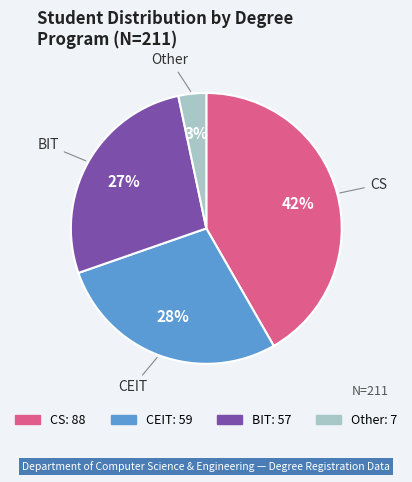

Do Other and BIT together represent more than half of the pie?

No